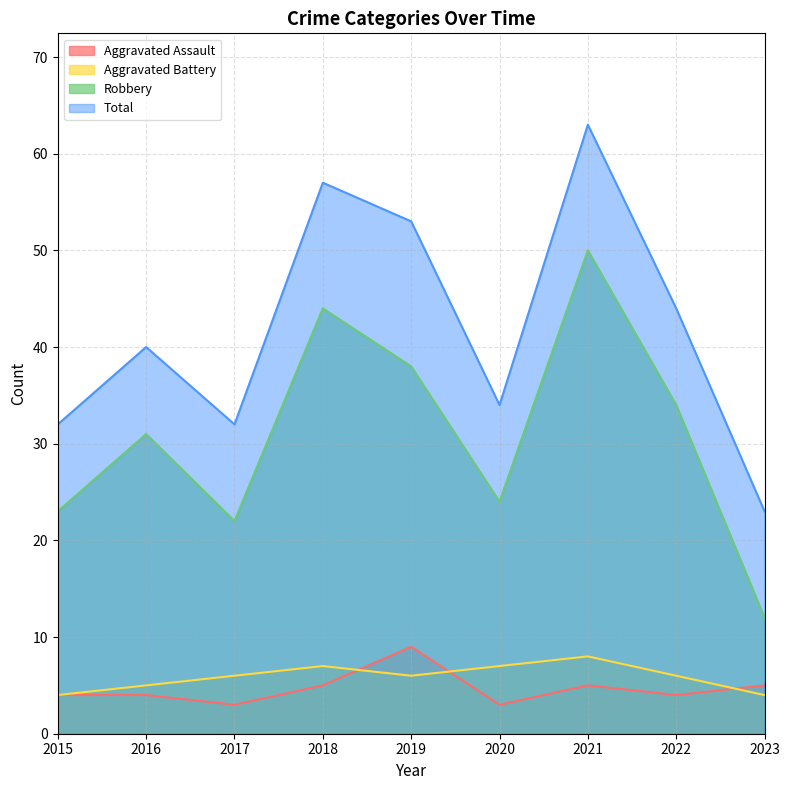

True or false: Total has a value of 18 at 2020.

False